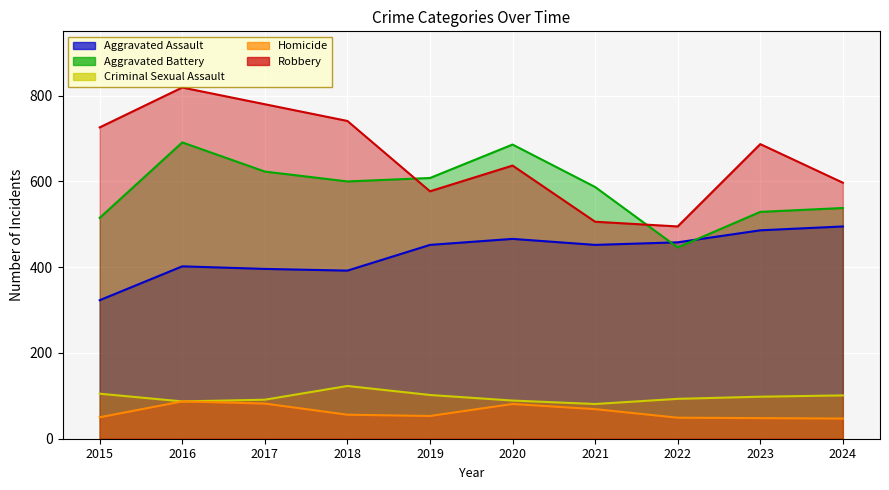

What is the highest value of the Homicide series?

87